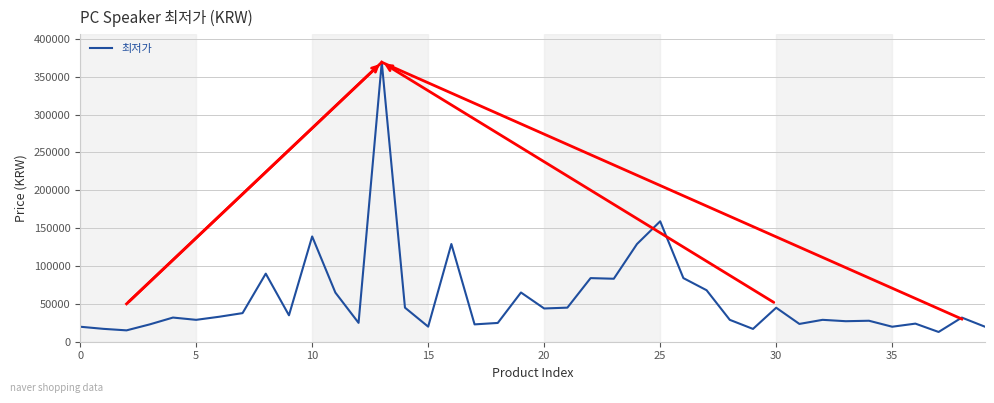

What is the minimum value shown in the chart?

12880